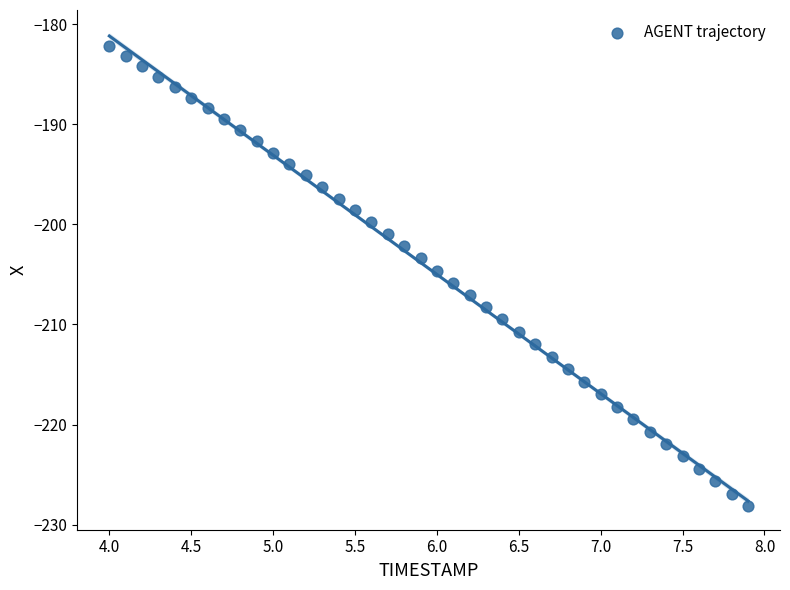

What is the range of Y values (max minus min)?

46.0